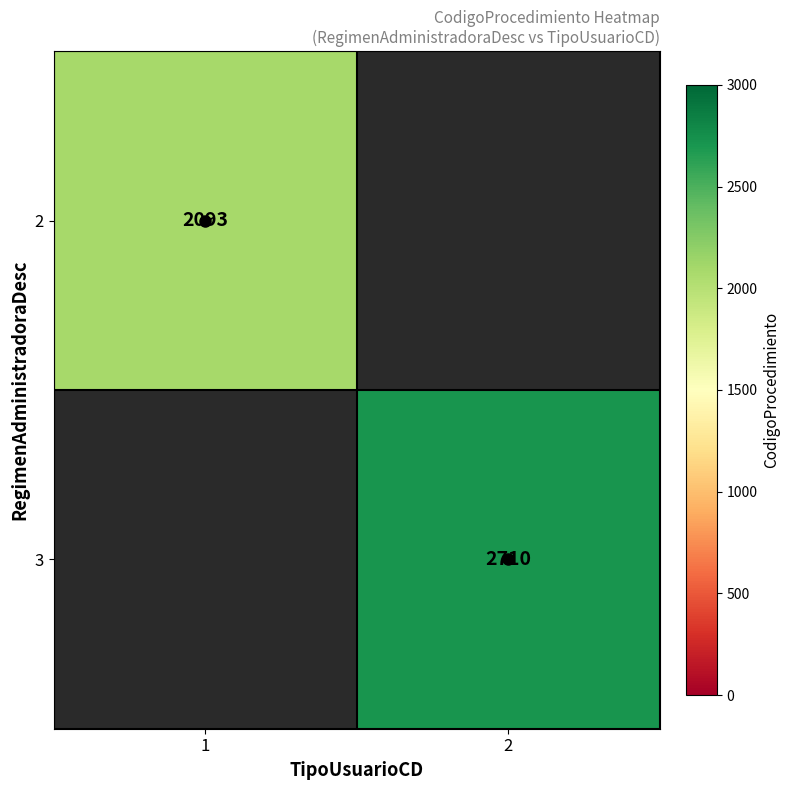

How many series are shown in this chart?

2